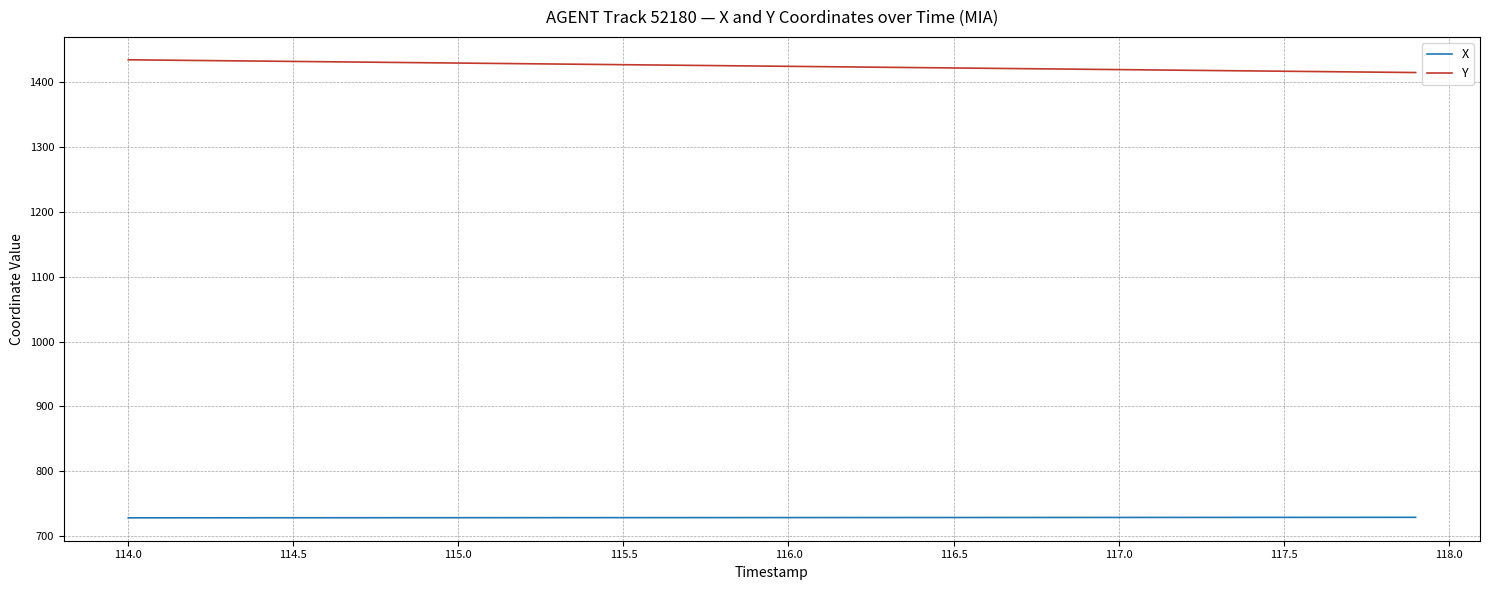

True or false: Y and X cross at least once.

False